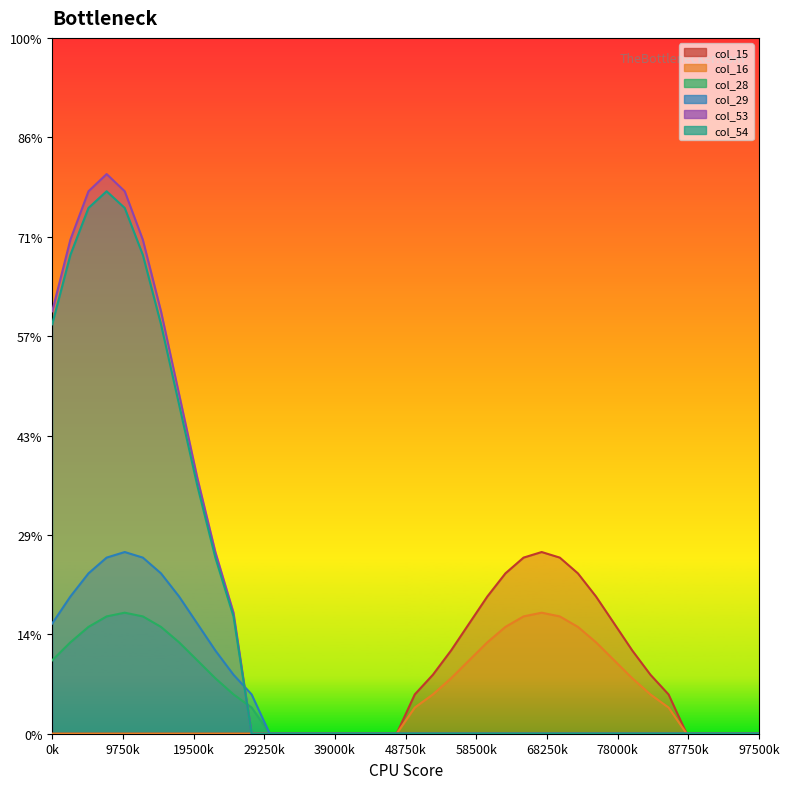

Count the number of data series in this chart.

6